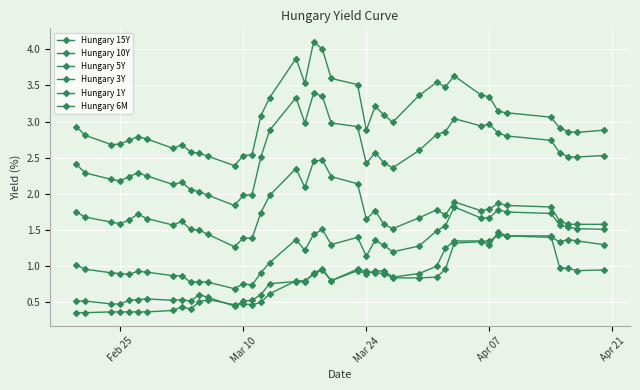

List the series in order of their peak value, lowest first.

Hungary 6M, Hungary 1Y, Hungary 3Y, Hungary 5Y, Hungary 10Y, Hungary 15Y